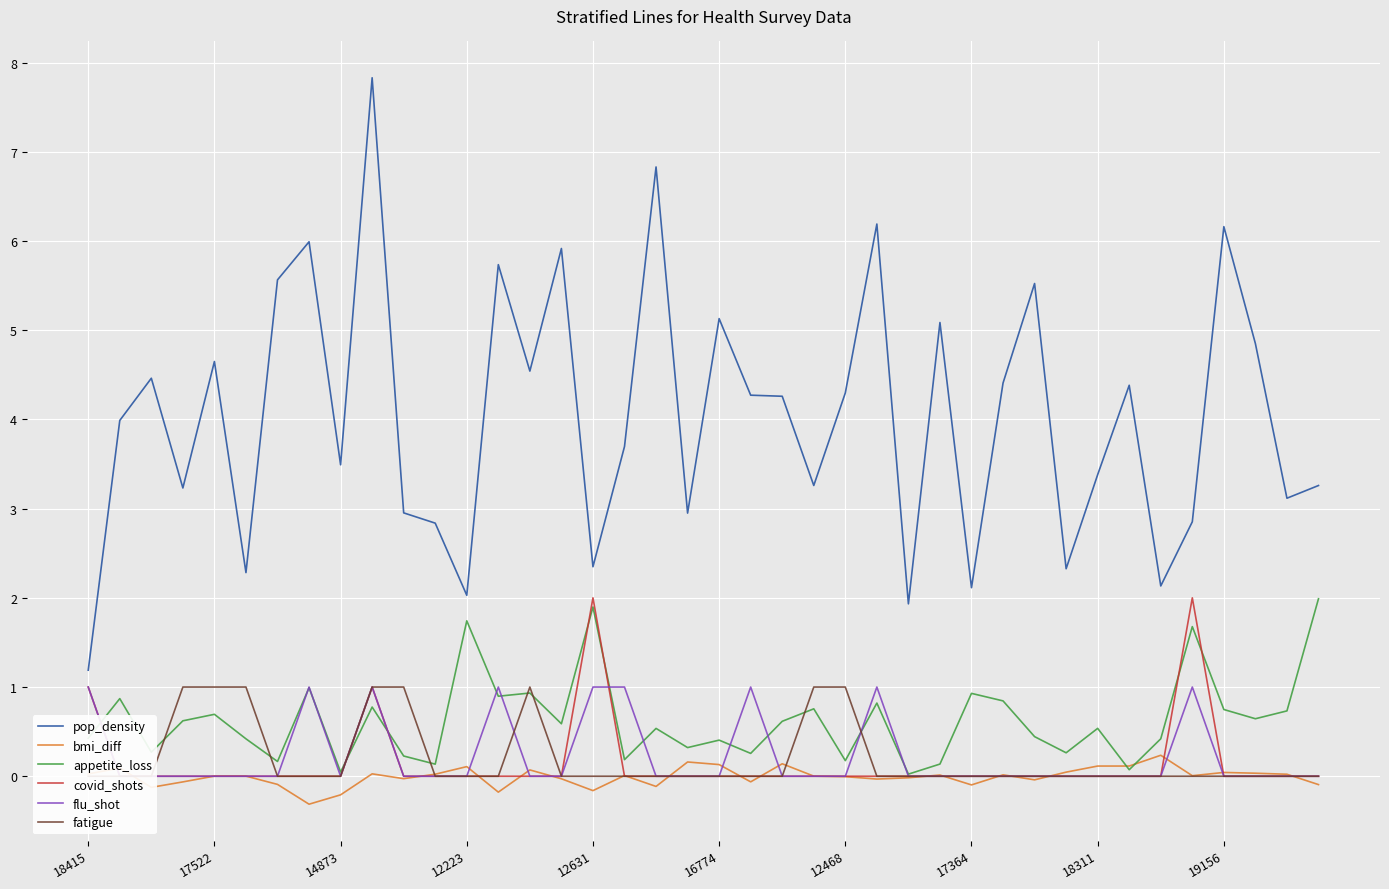

True or false: pop_density and fatigue cross at least once.

False